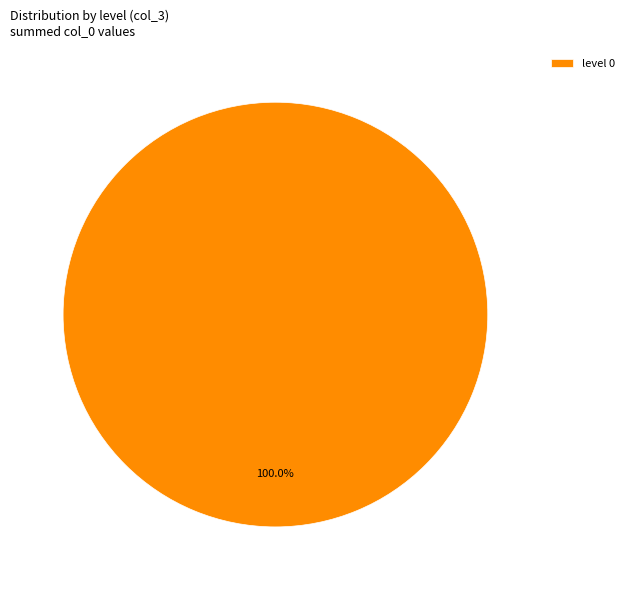

Does level 0 represent more than half of the total?

Yes